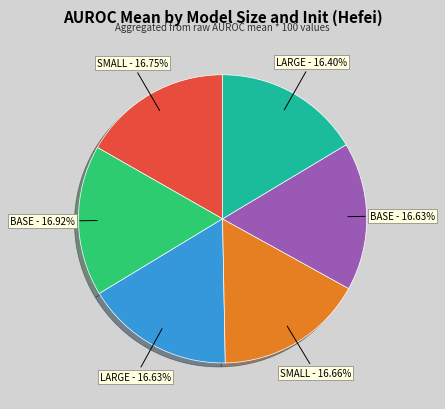

How many slices are in this pie chart?

6